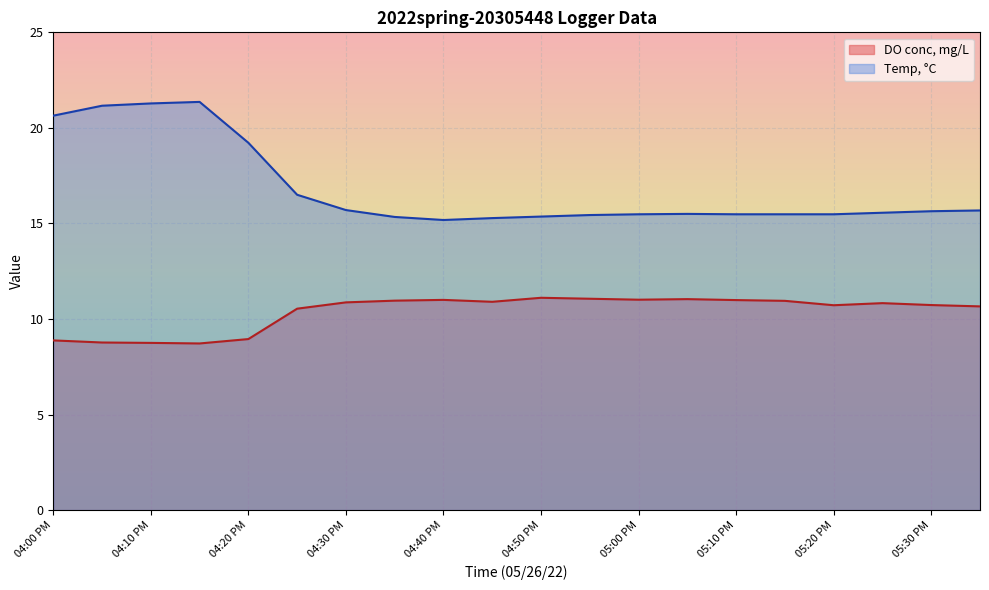

Which category has the highest value across all series?

04:15 PM